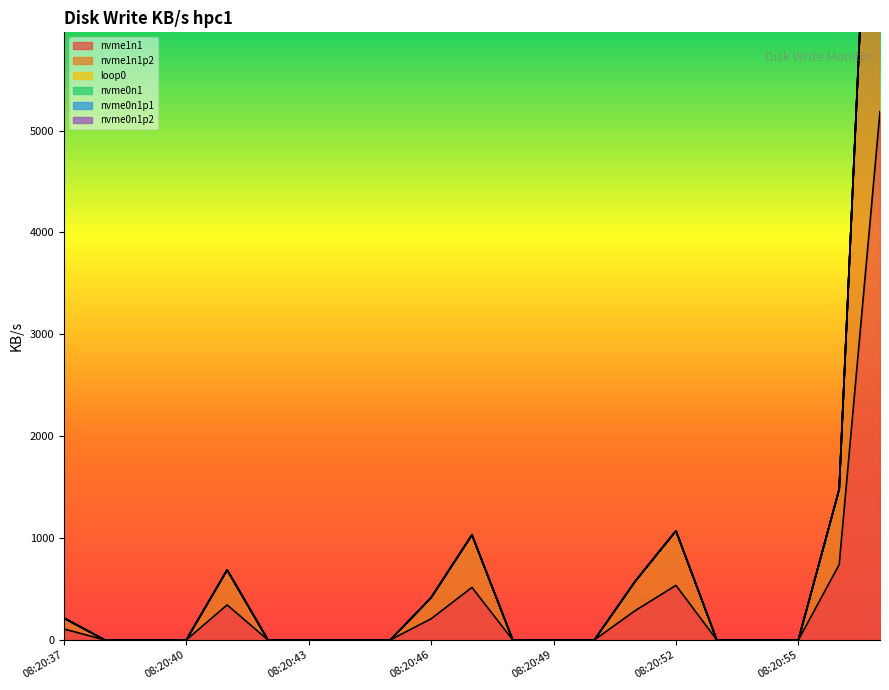

At which category is the sum across all series the highest?

08:20:57